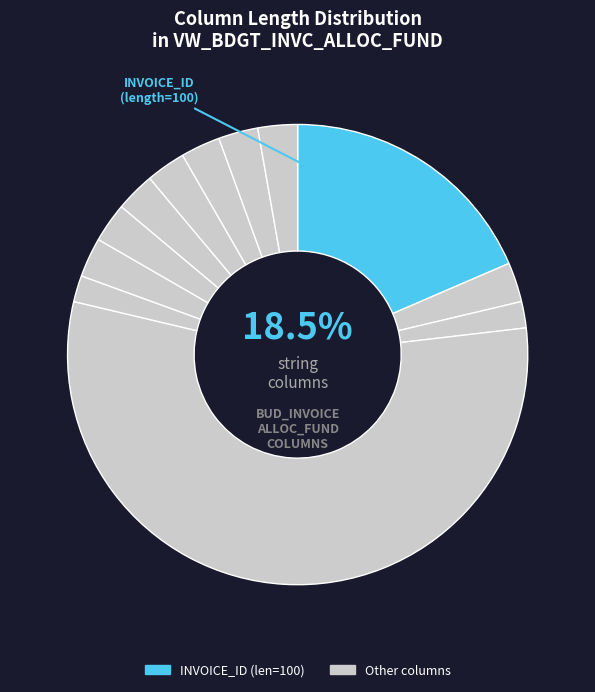

Is there a majority slice in this chart?

Yes